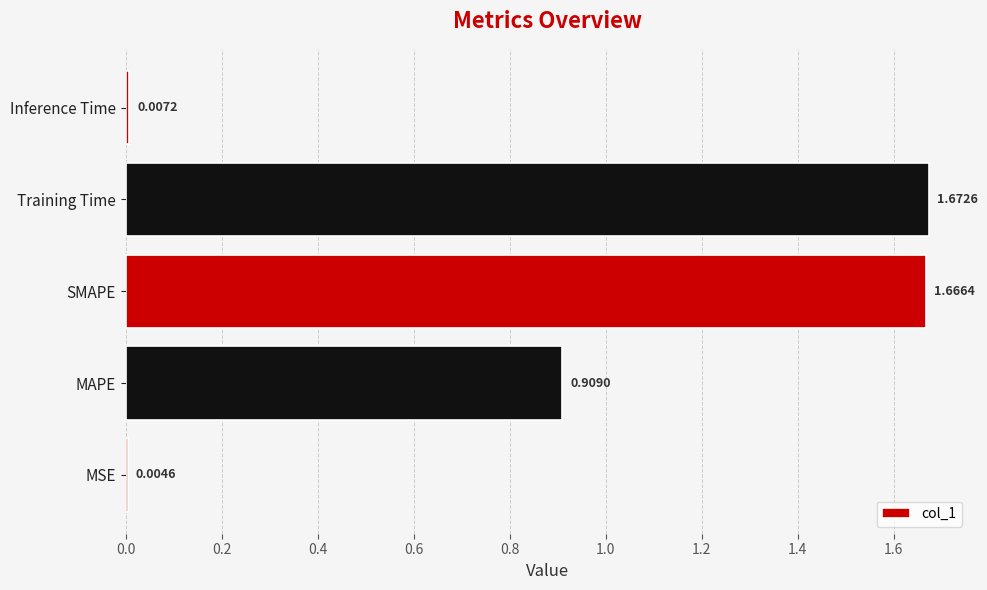

Which category has the highest value across all series?

Training Time